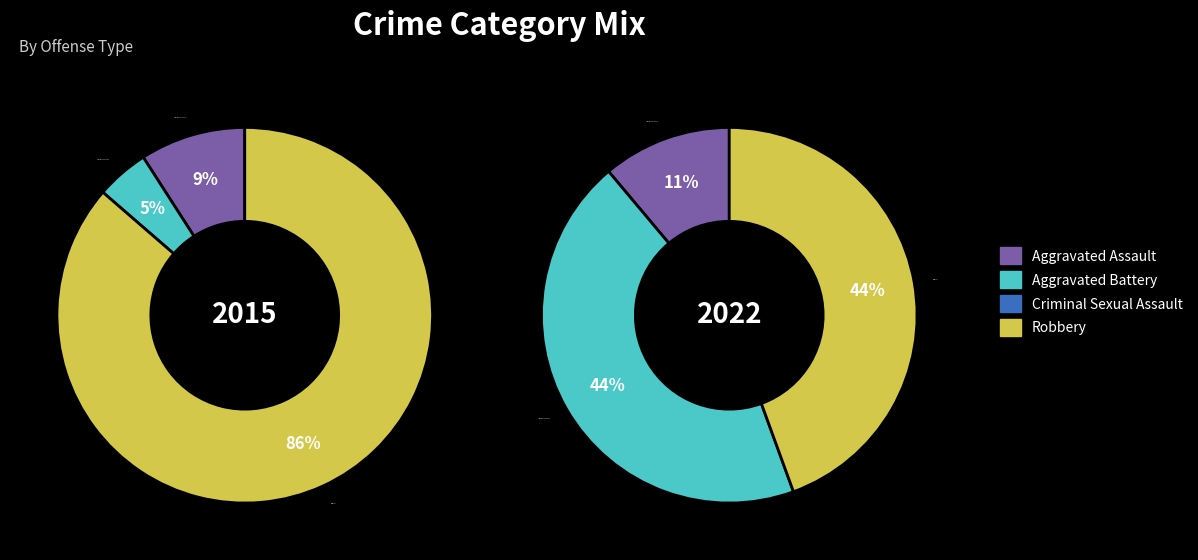

At Robbery, list the series in order from largest to smallest.

2015, 2022